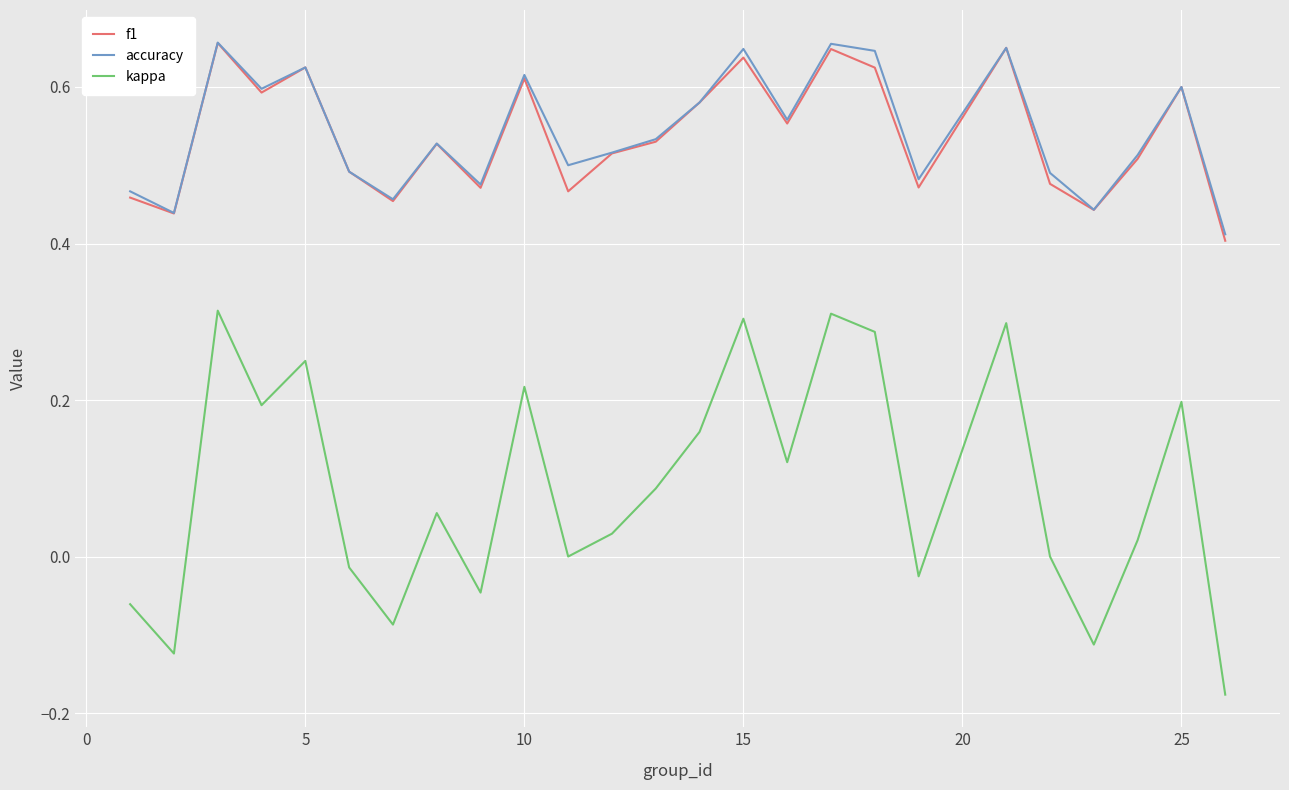

Does the chart have visible grid lines?

Yes